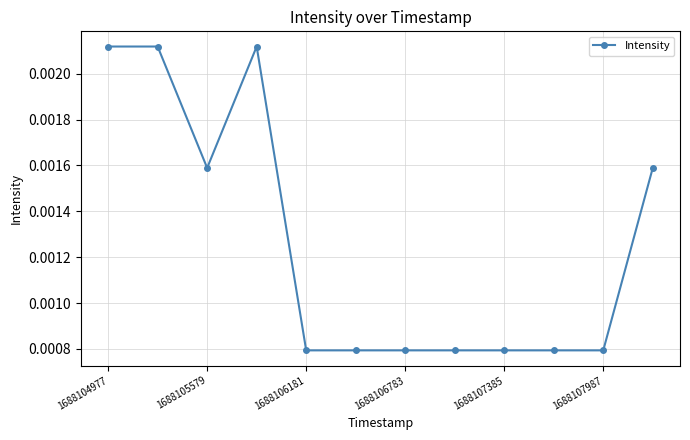

At which category does the data reach its first local valley?

1688105579